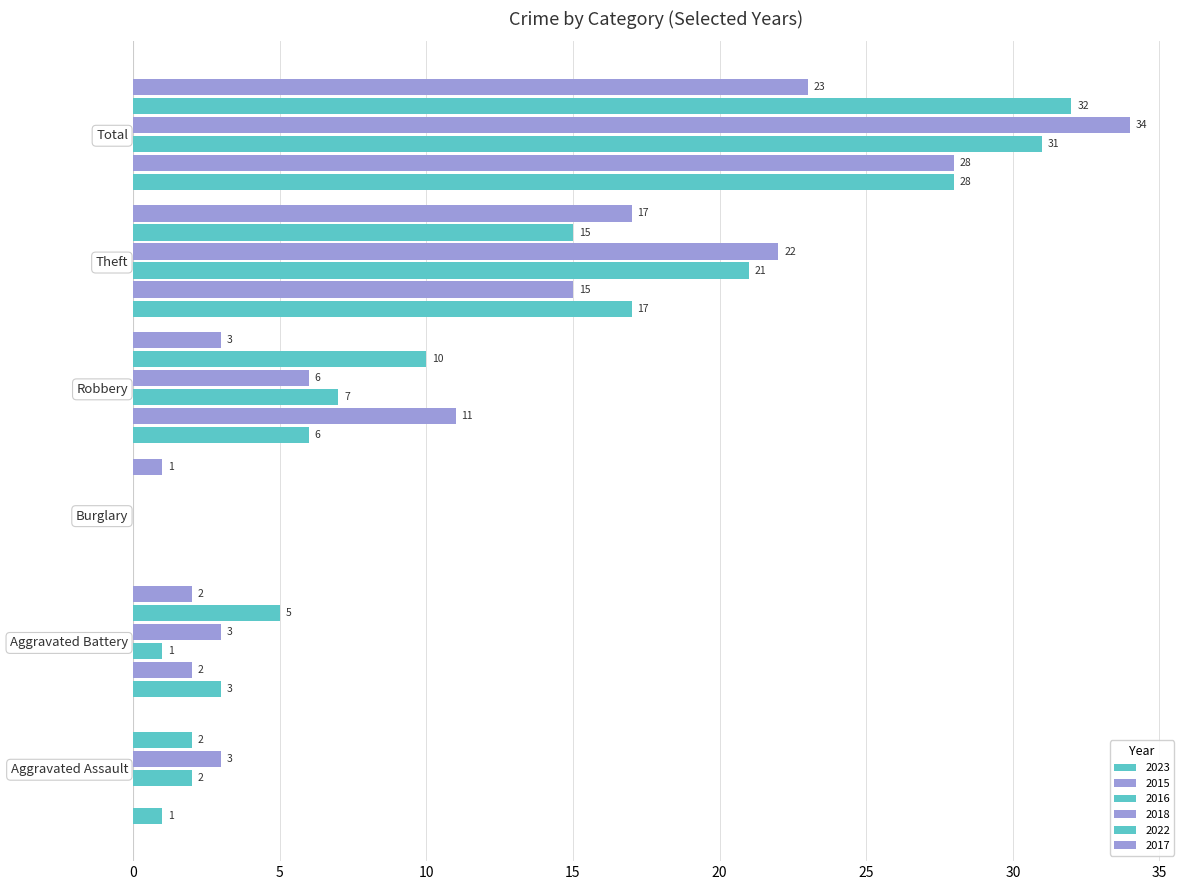

What is the difference between the maximum and second lowest values in the 2023 series?

27